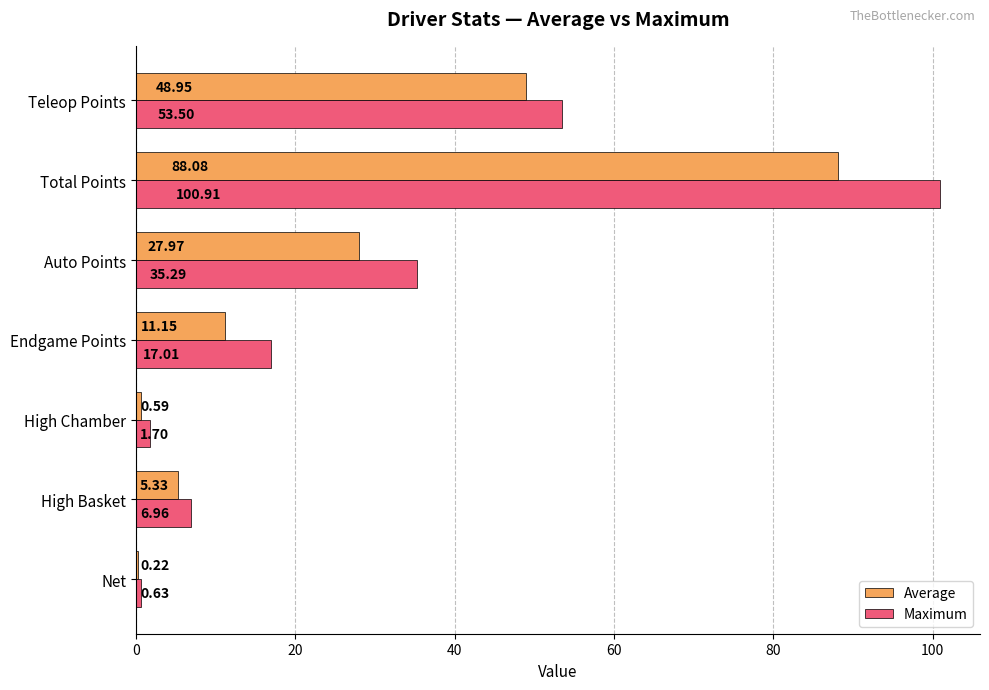

Which label corresponds to the largest value in the chart?

Total Points